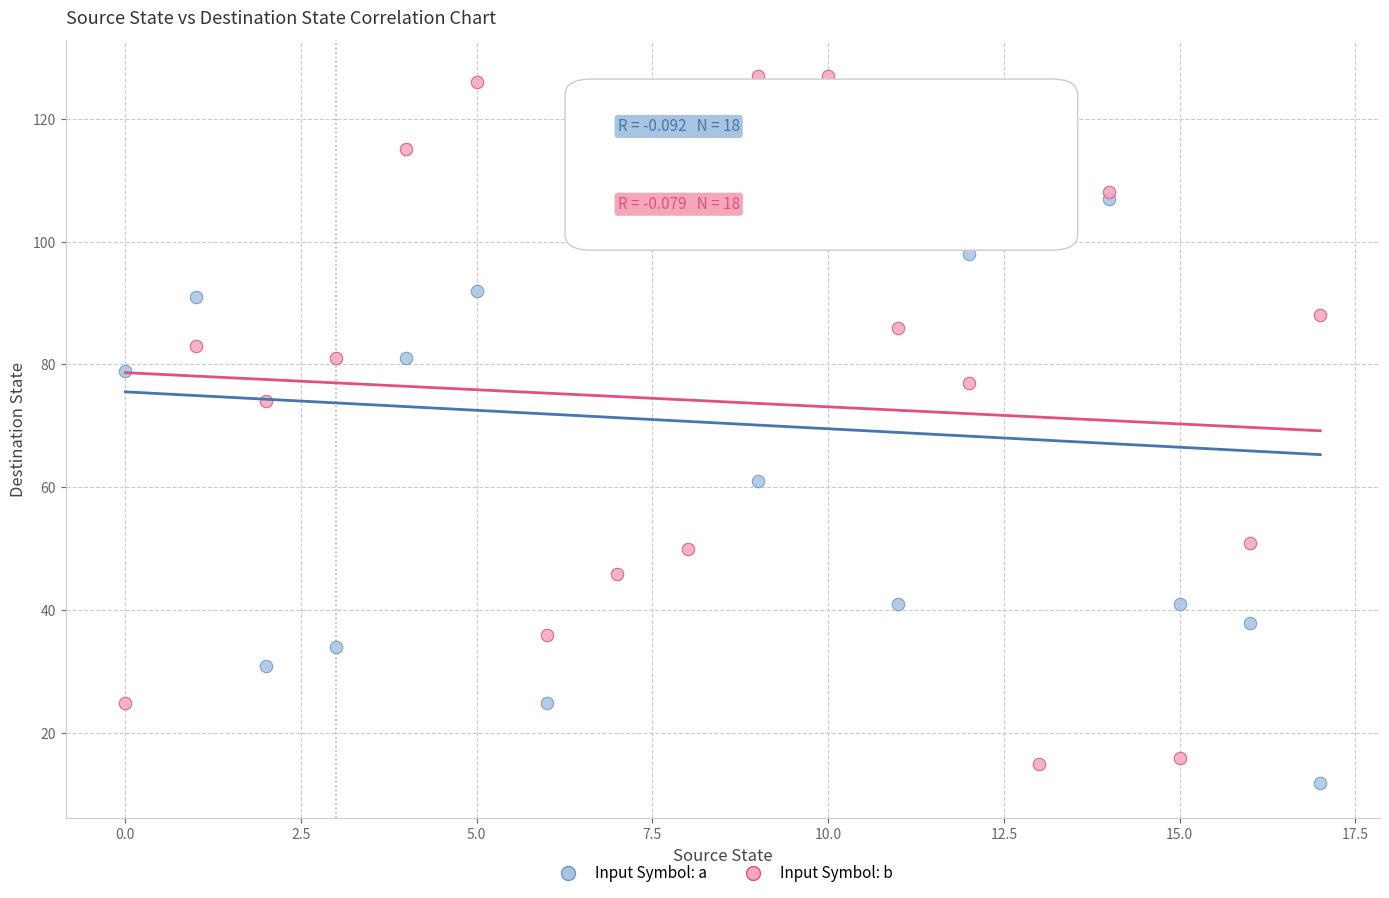

Which series reaches the maximum Y coordinate?

Input Symbol: b